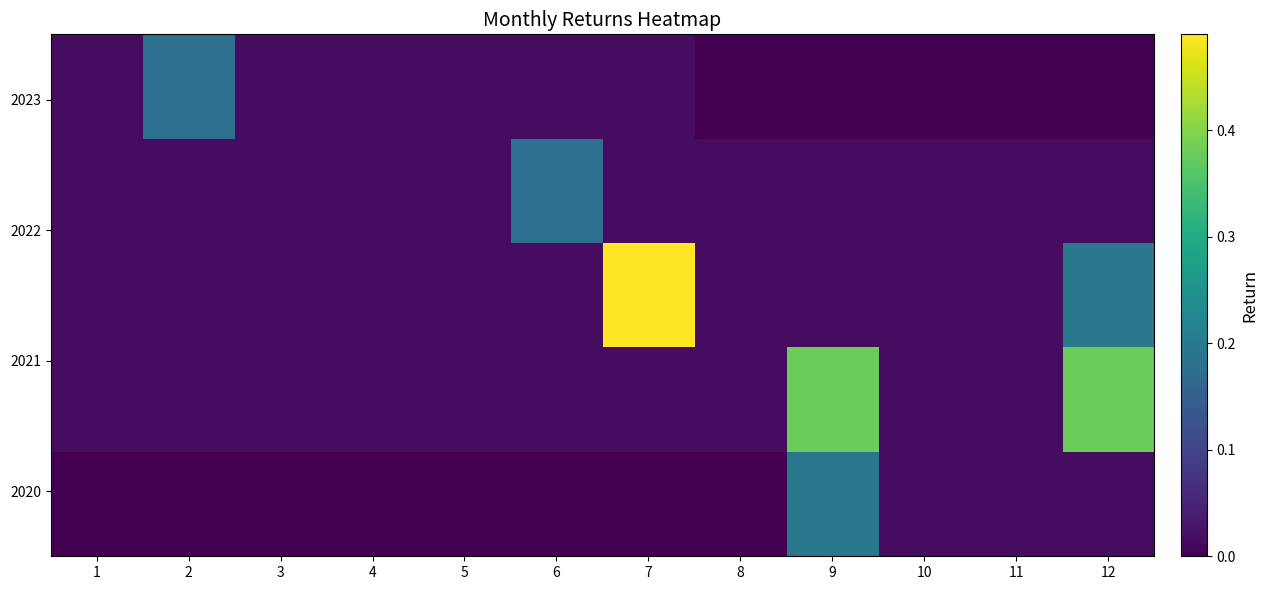

How many distinct data groups are displayed?

5